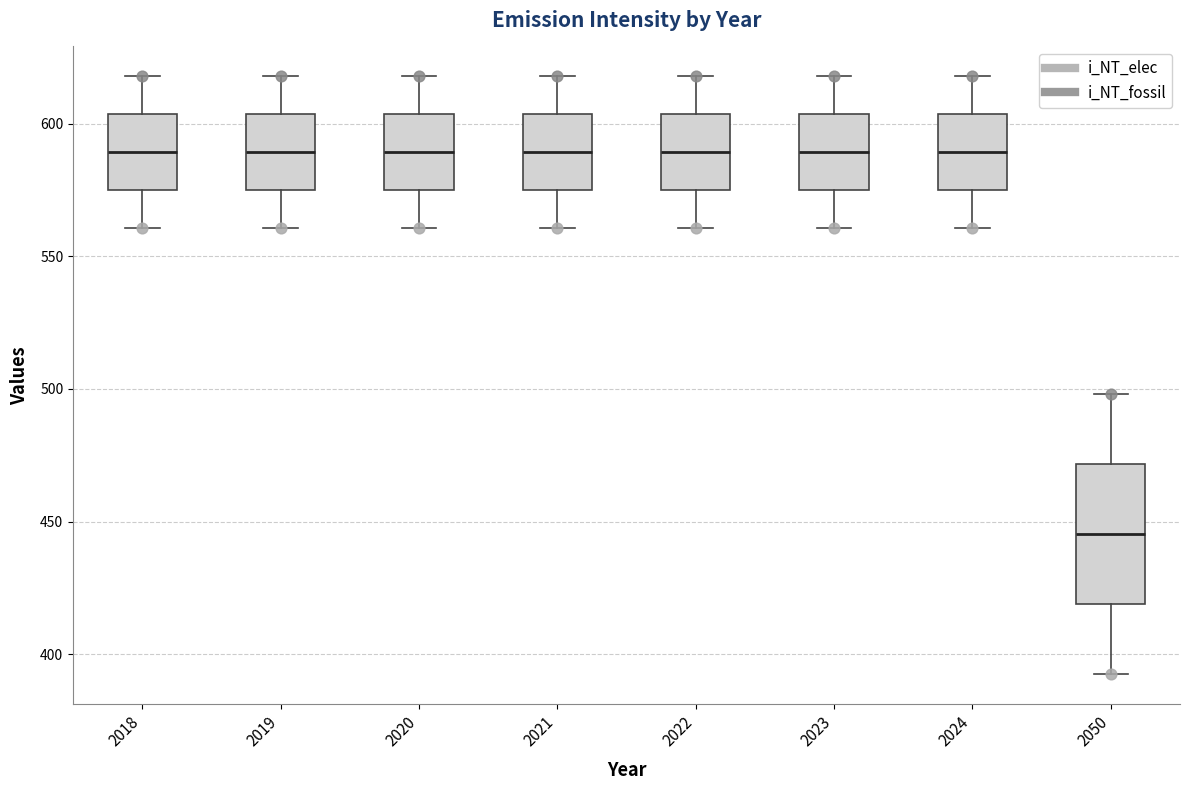

Comparing the boxes themselves (not the whiskers), which one is the tallest?

2050